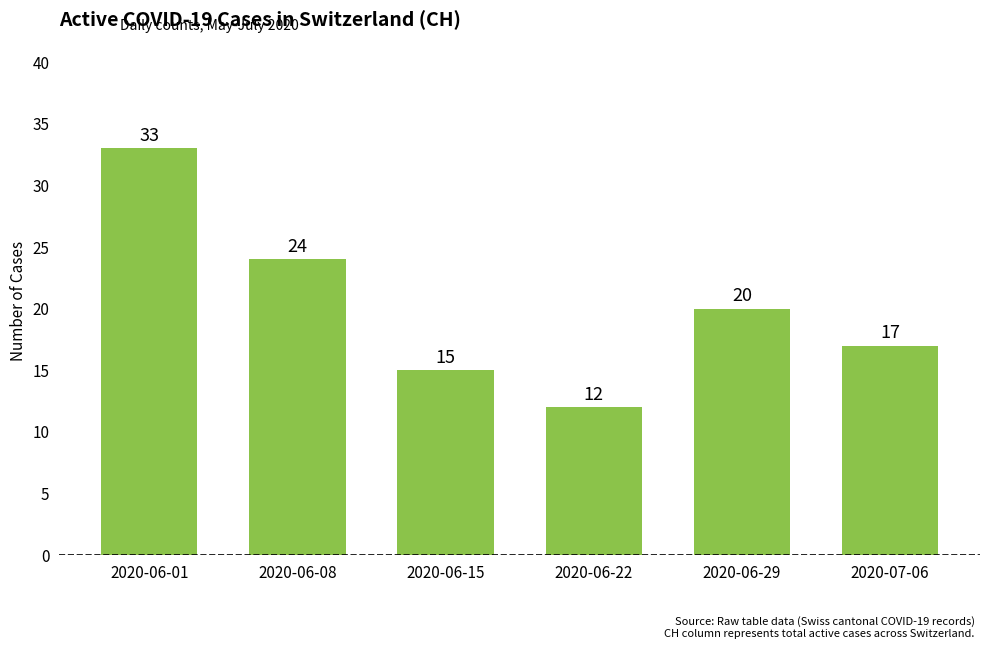

How many distinct data groups are displayed?

1